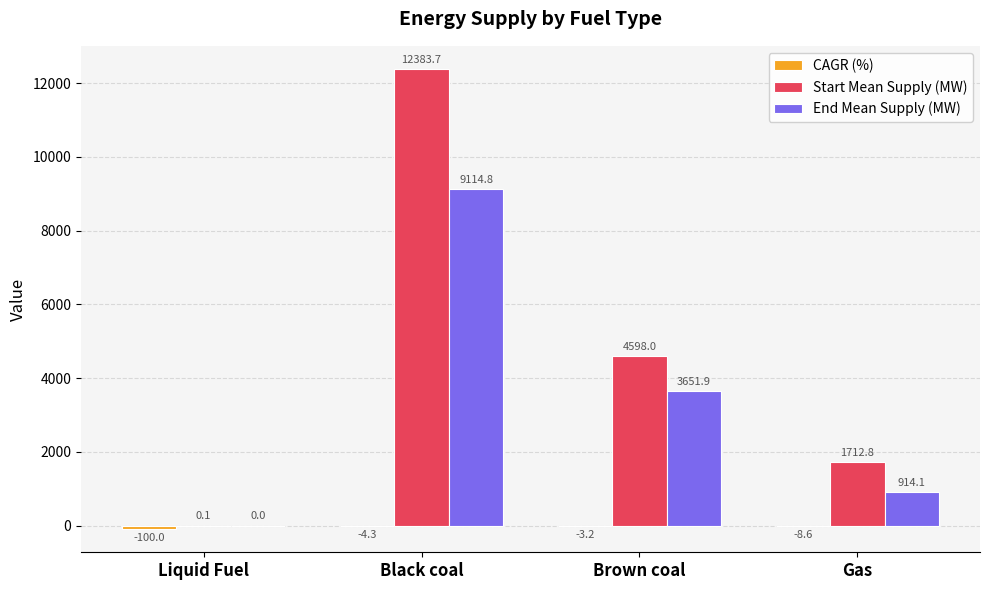

Which label corresponds to the largest value in the chart?

Black coal